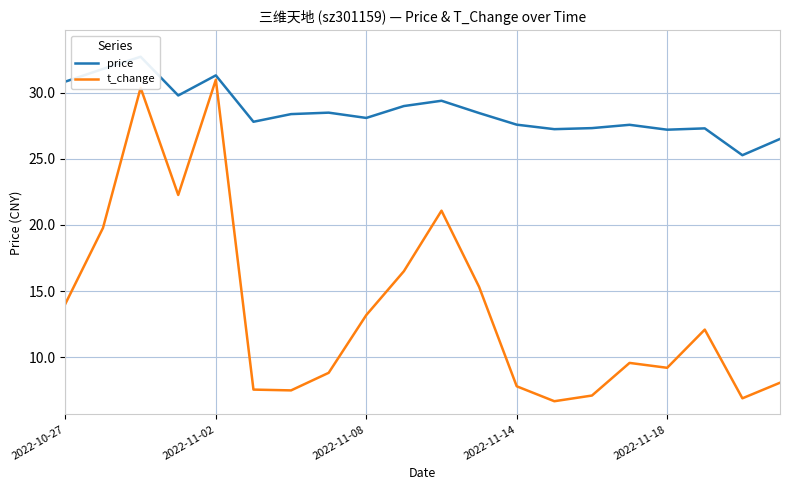

Does the chart have visible grid lines?

Yes